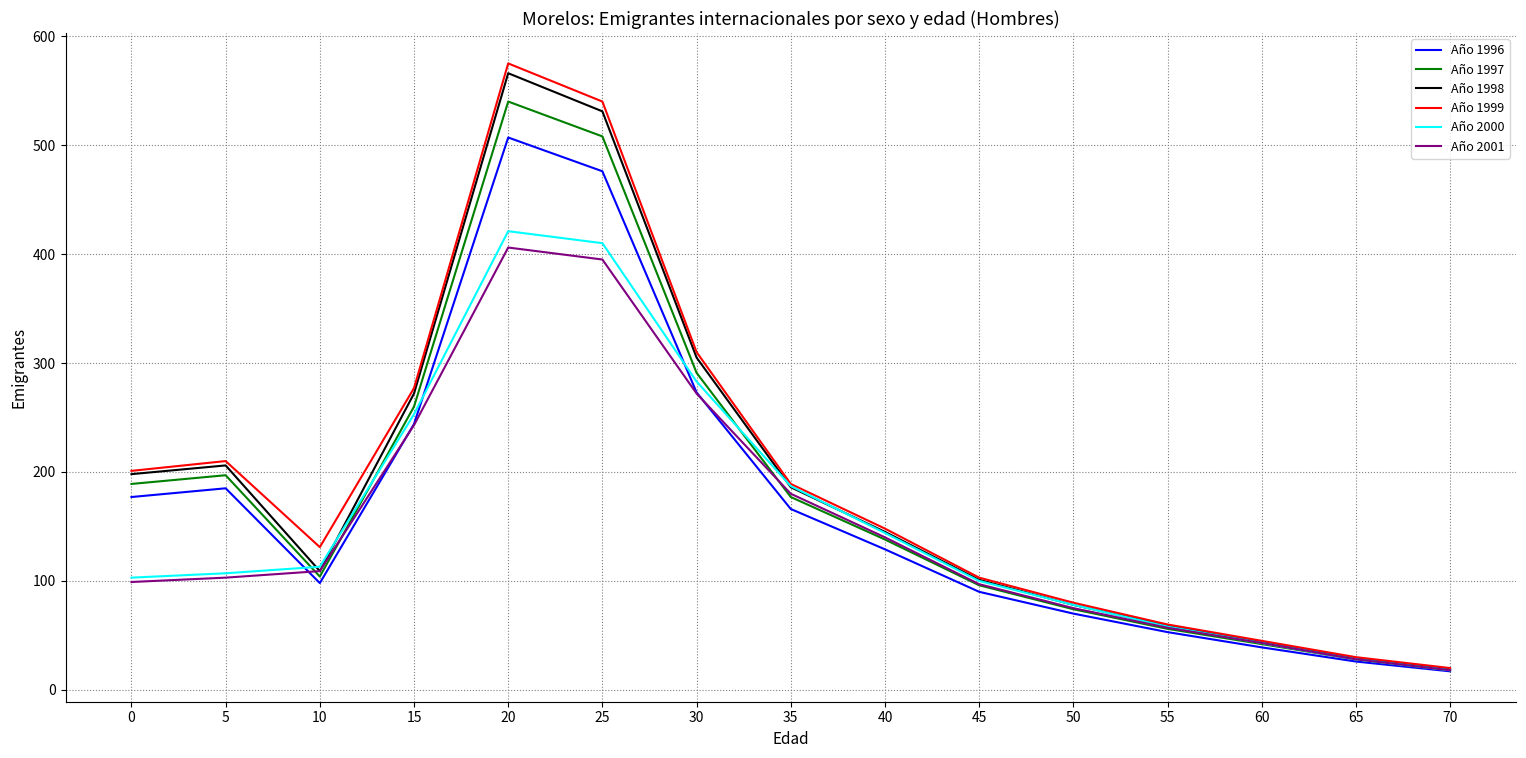

List the labels in order of Año 1996 value, largest first.

20, 25, 30, 15, 5, 0, 35, 40, 10, 45, 50, 55, 60, 65, 70